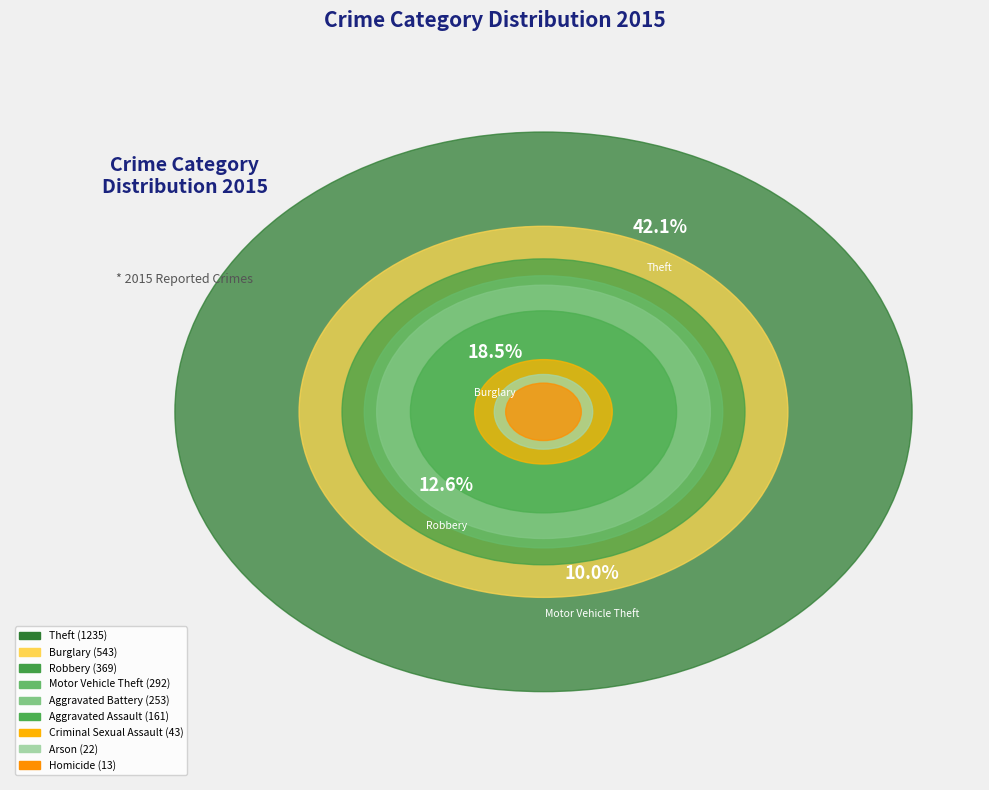

Rank the categories by value from highest to lowest.

Theft, Burglary, Robbery, Motor Vehicle Theft, Aggravated Battery, Aggravated Assault, Criminal Sexual Assault, Arson, Homicide